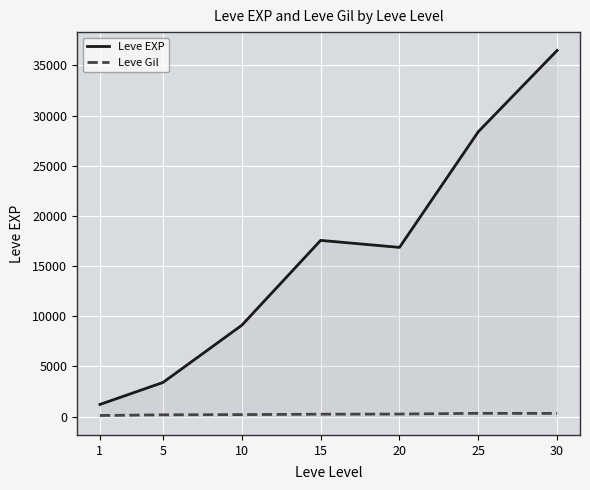

What is the difference between the Leve EXP values at 1 and 5?

2191.7